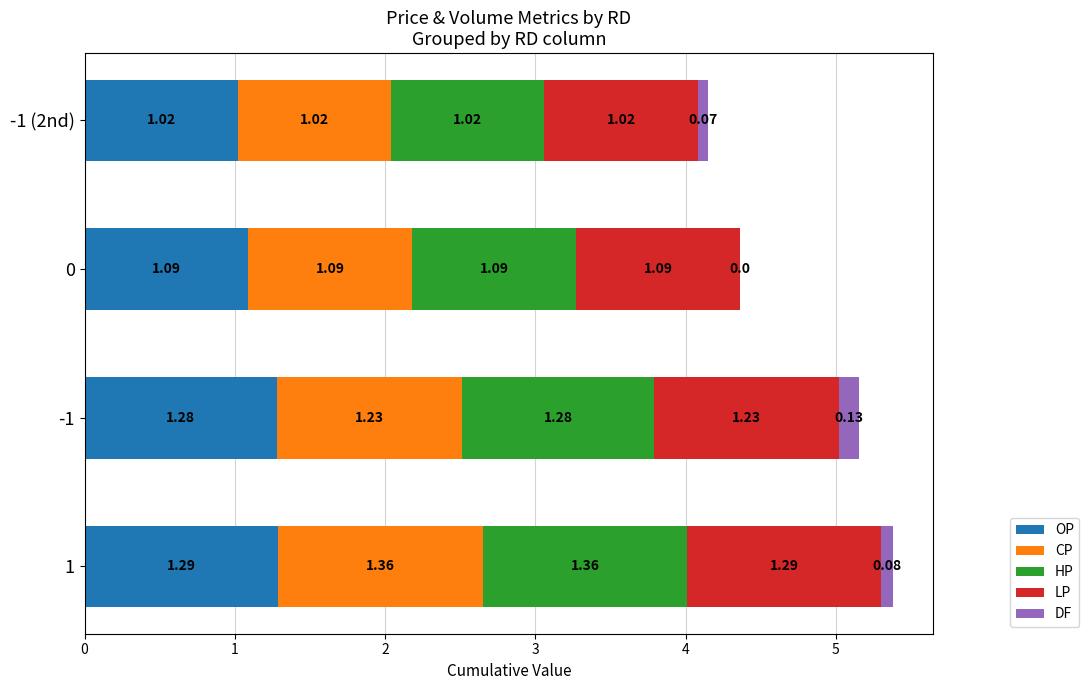

Where is DF nearest to the value 0?

2